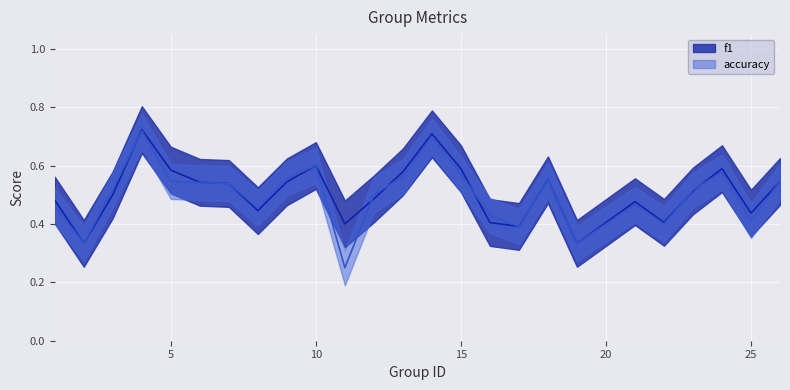

Which series ends up on top after the final intersection of f1 and accuracy?

f1